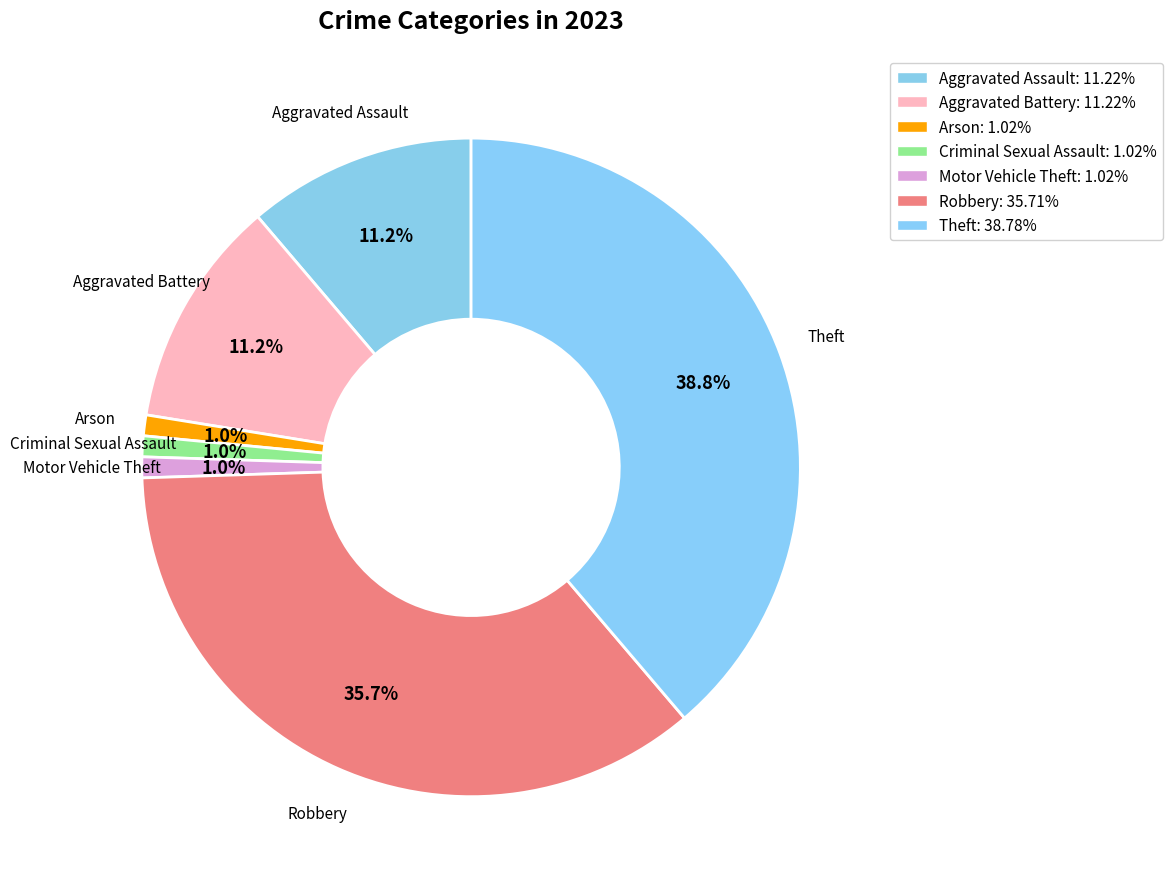

Is there any slice that represents more than half of the pie?

No